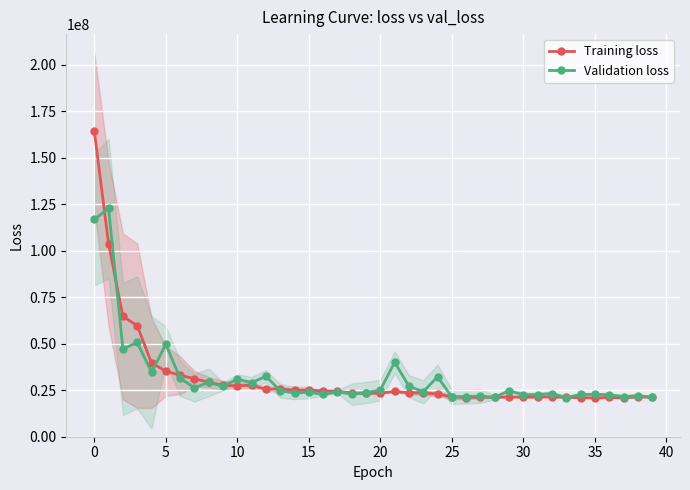

At 11, list the series in order from smallest to largest.

Training loss, Validation loss